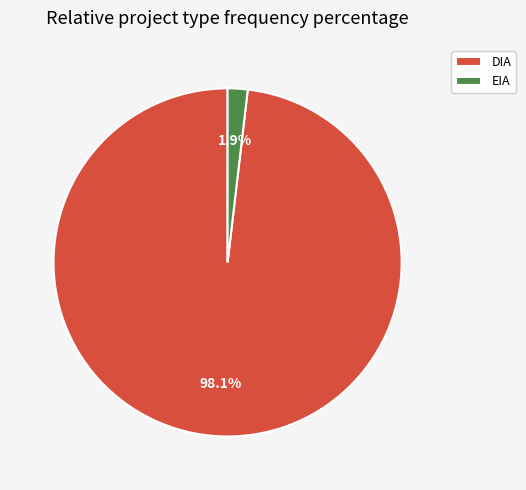

Count the number of slices in the pie.

2